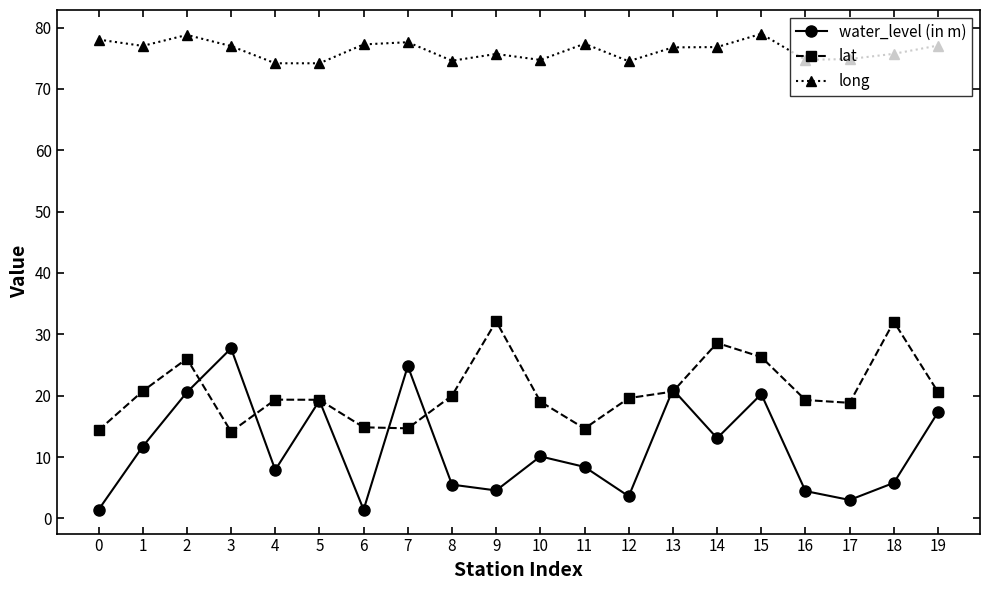

Is the value of lat at 0 greater than the value of water_level (in m) at 10?

Yes